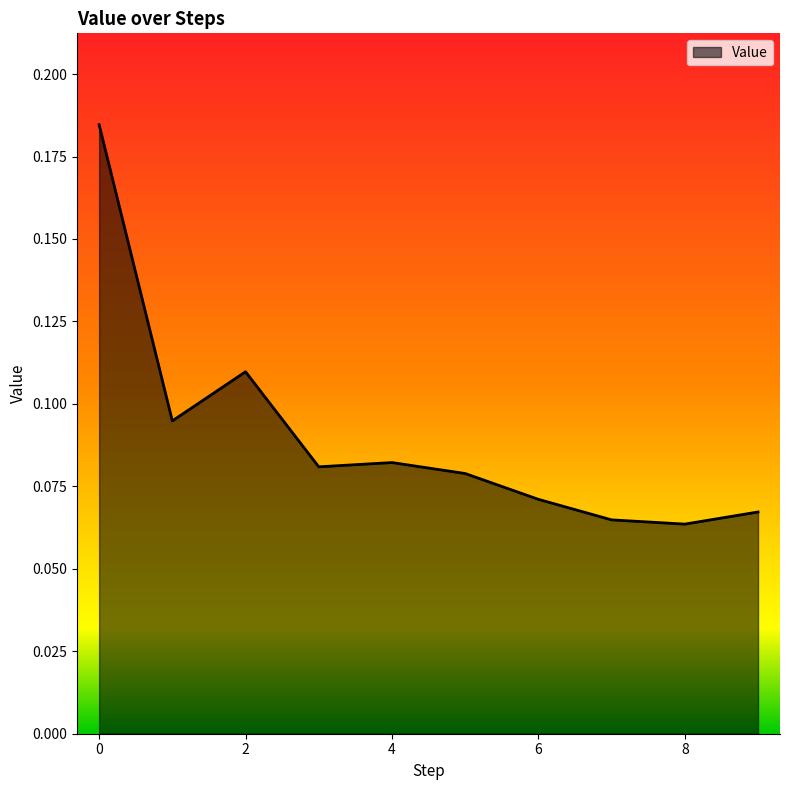

Does the chart have visible grid lines?

No